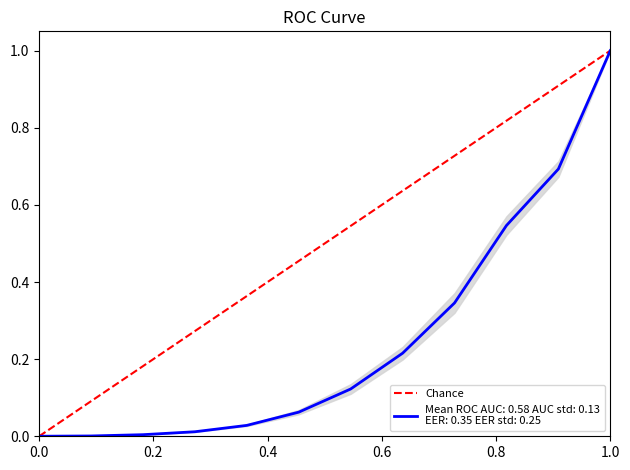

Does the chart have visible grid lines?

No